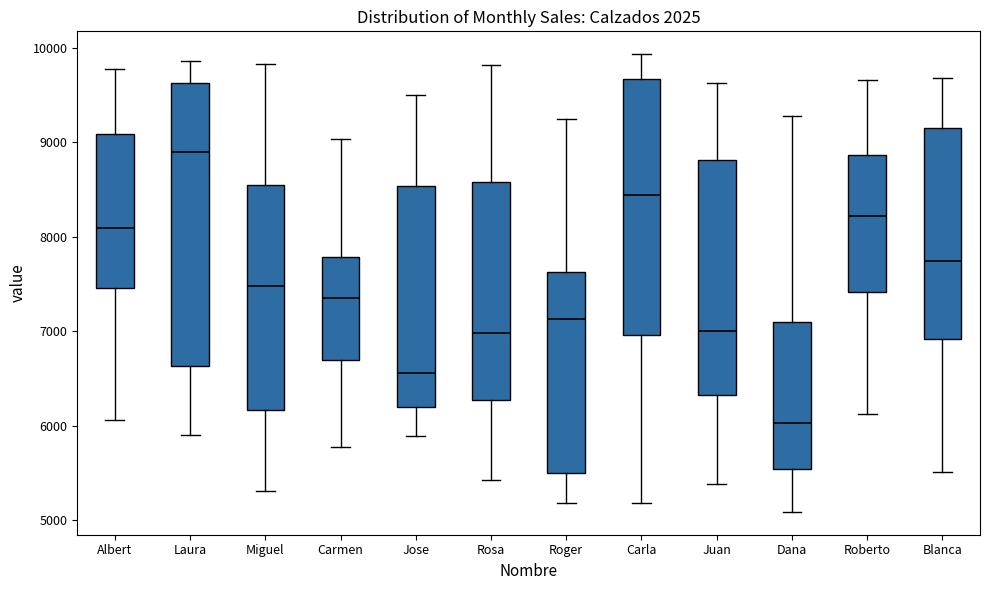

Which box is the tallest, from its lower edge to its upper edge?

Laura